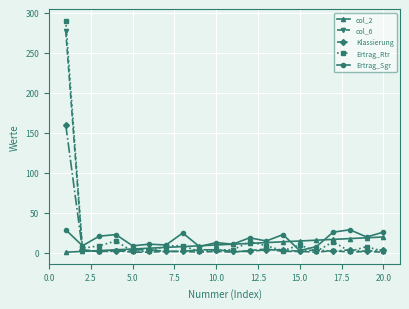

Which series has the widest spread of values?

Ertrag_Rtr